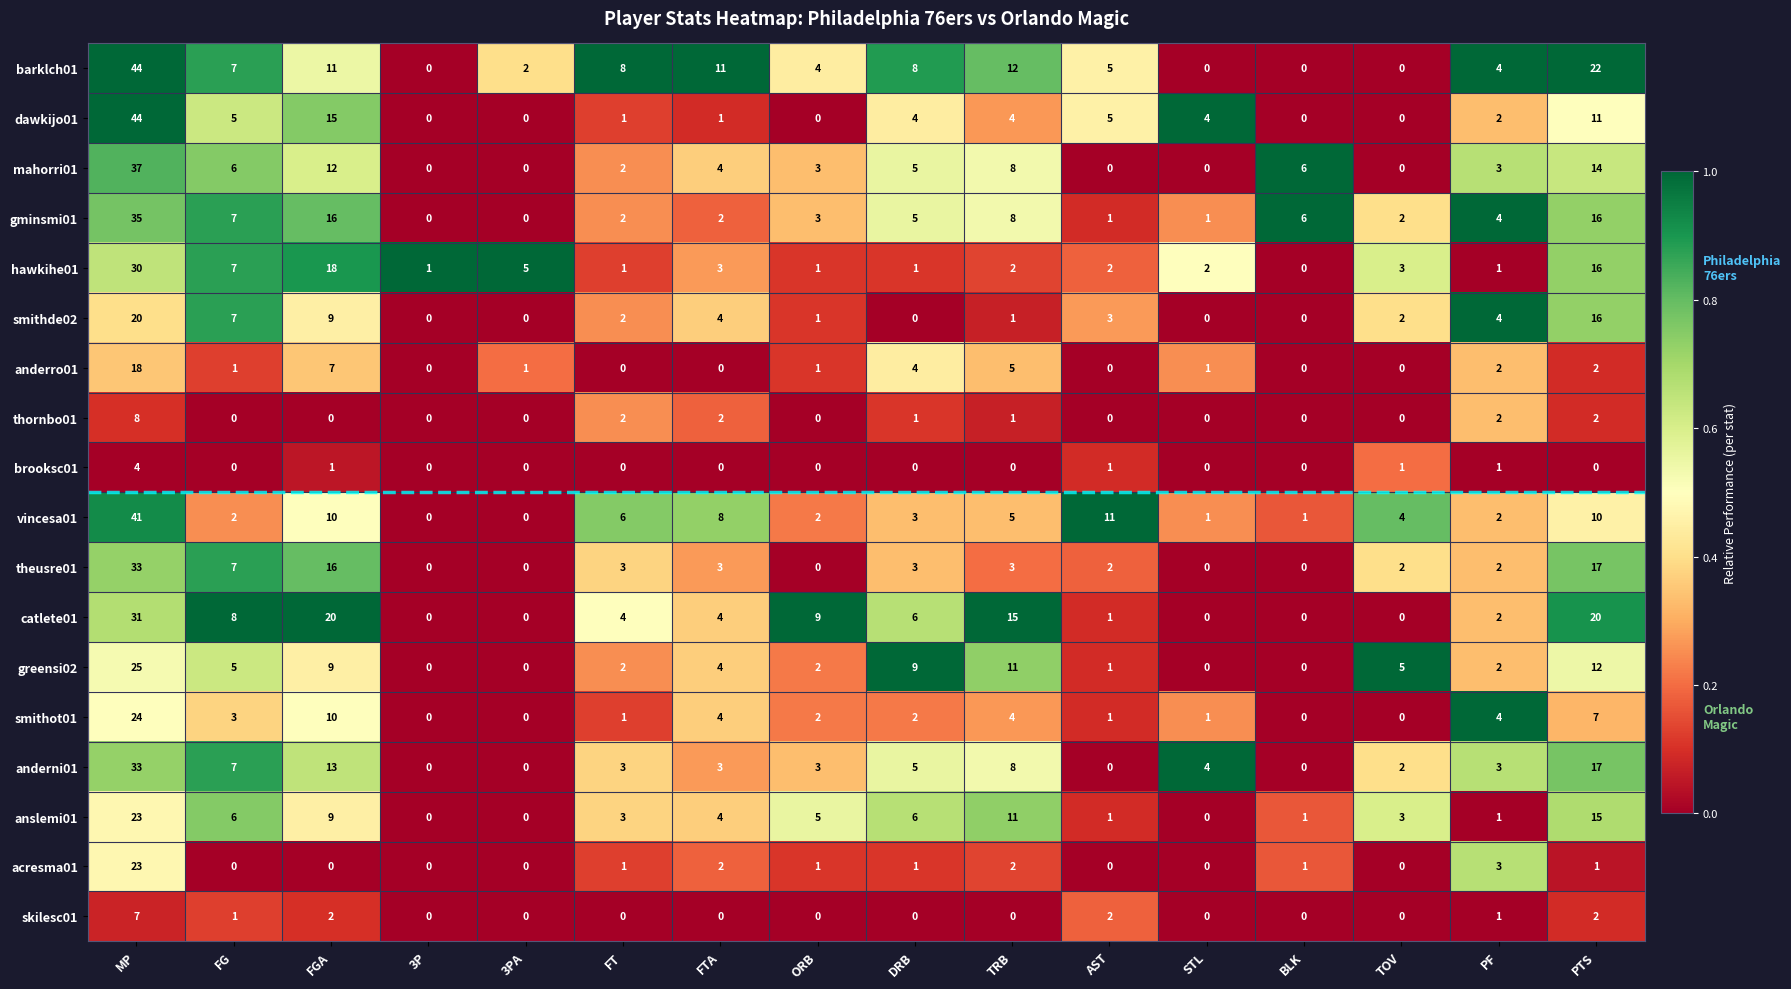

True or false: gminsmi01 has a value of 5 at DRB.

True